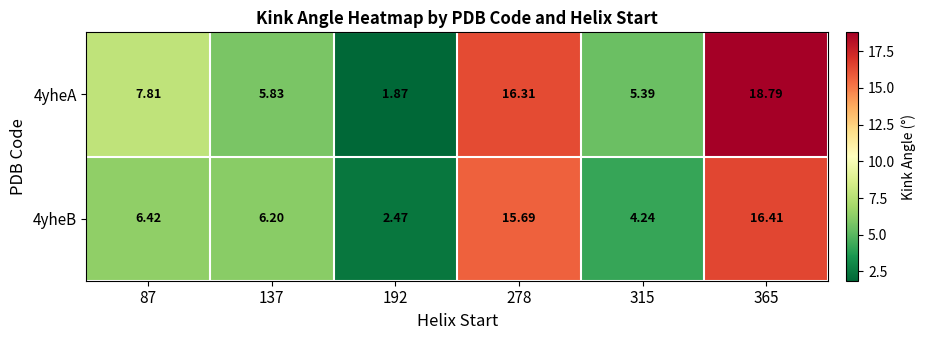

Is the value of 4yheA at 365 greater than the value of 4yheB at 137?

Yes